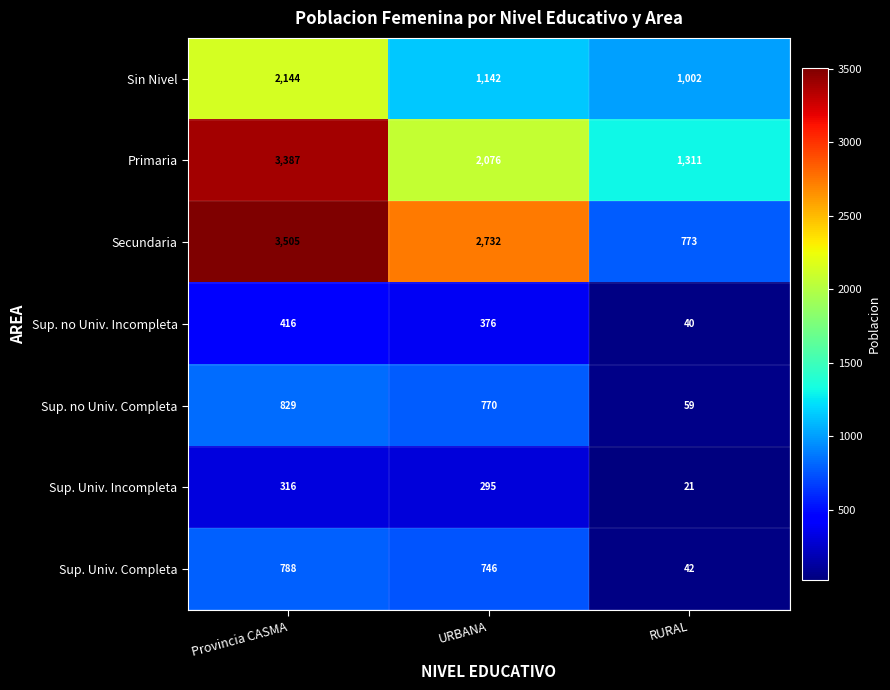

The Sup. no Univ. Completa series shows 59 at RURAL. True or false?

True